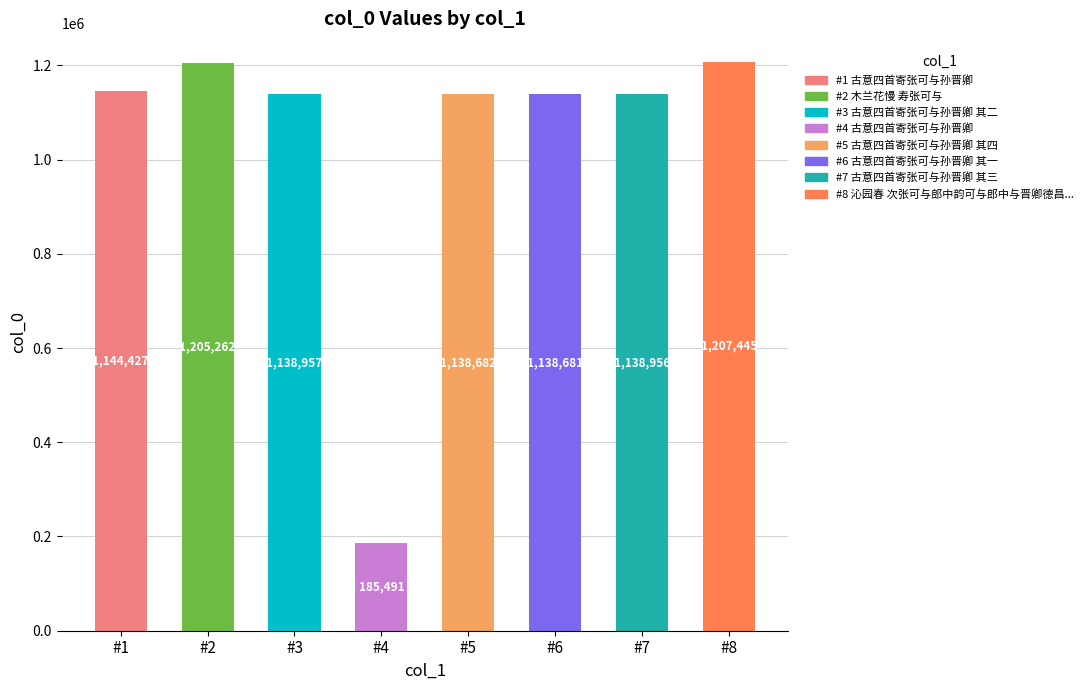

Is it true that the value at #3 is 1138957?

True